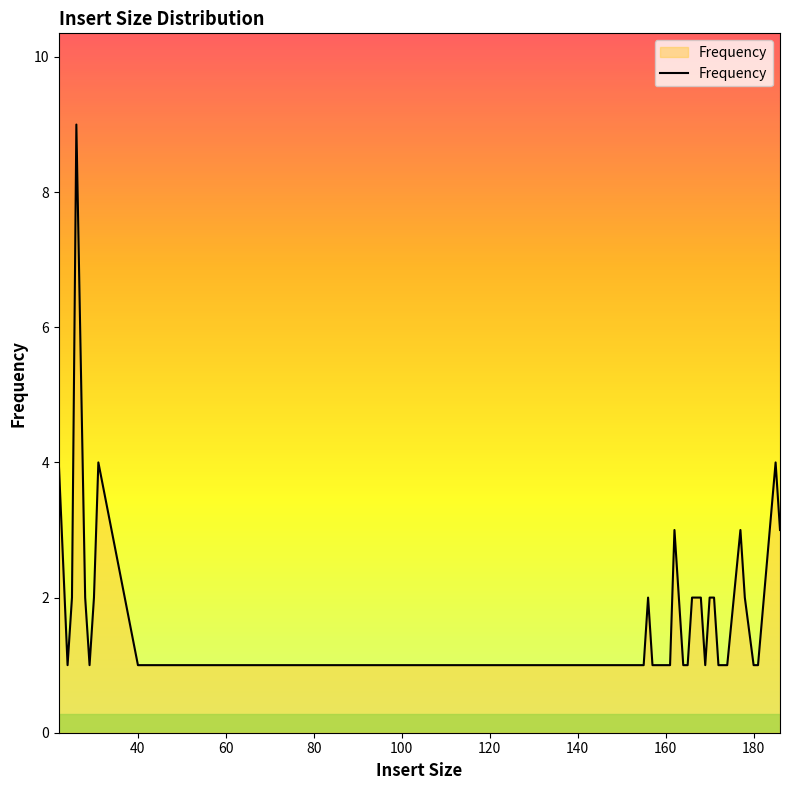

What is the minimum value shown in the chart?

1